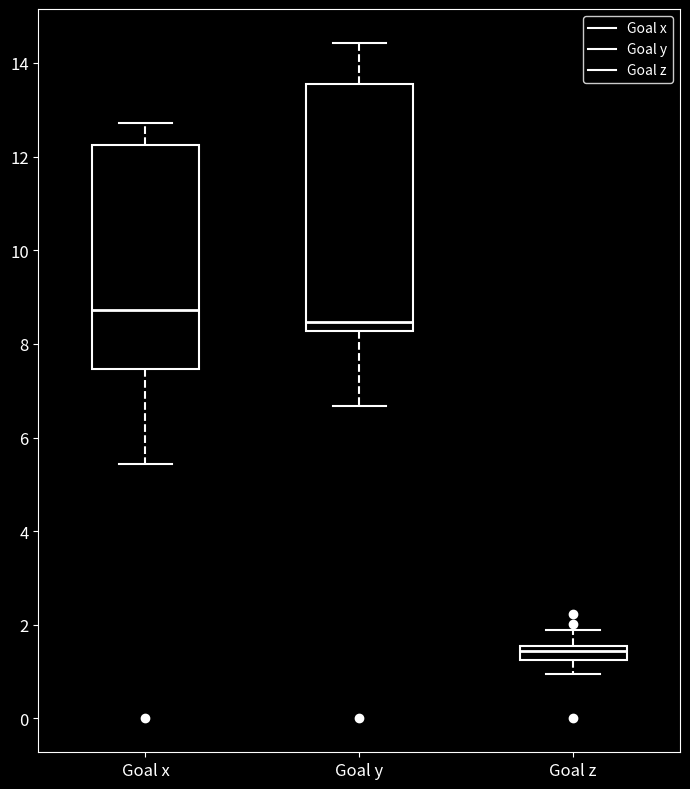

Which box has the highest median line?

Goal x